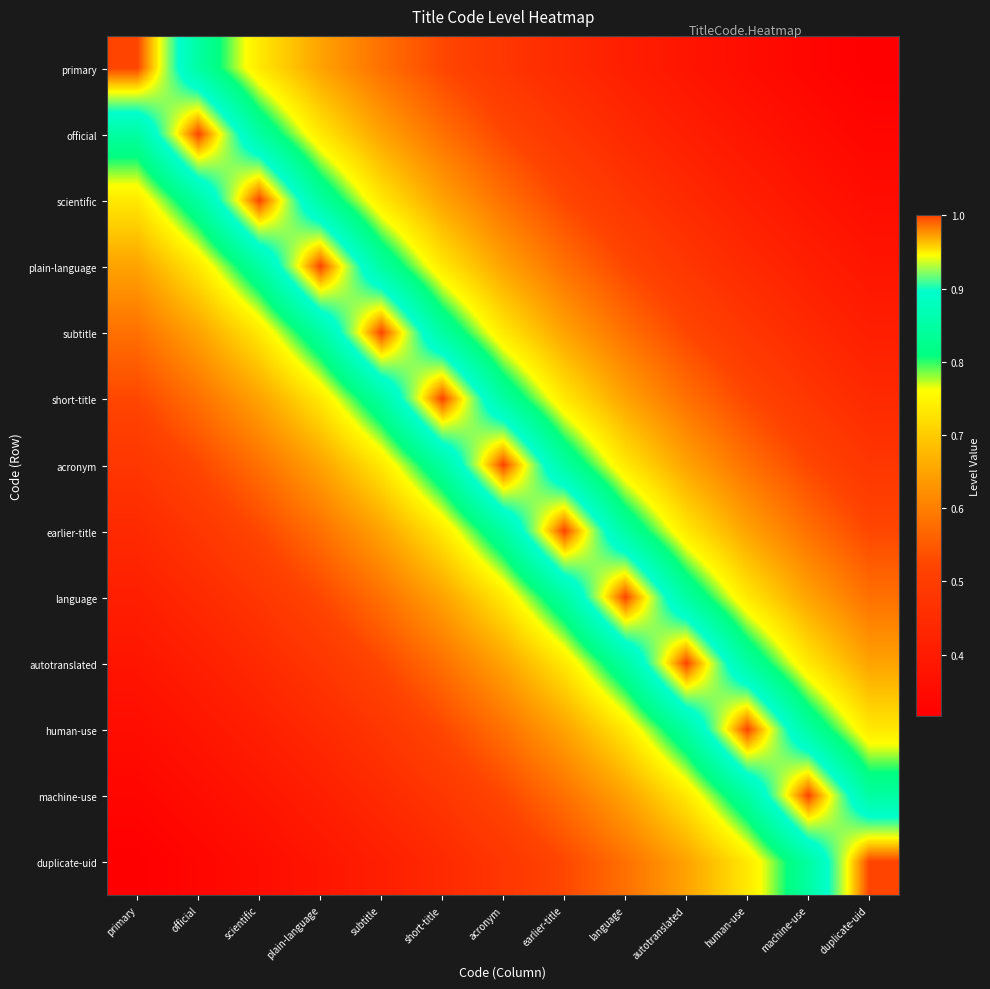

At how many categories does at least one series exceed 0?

13